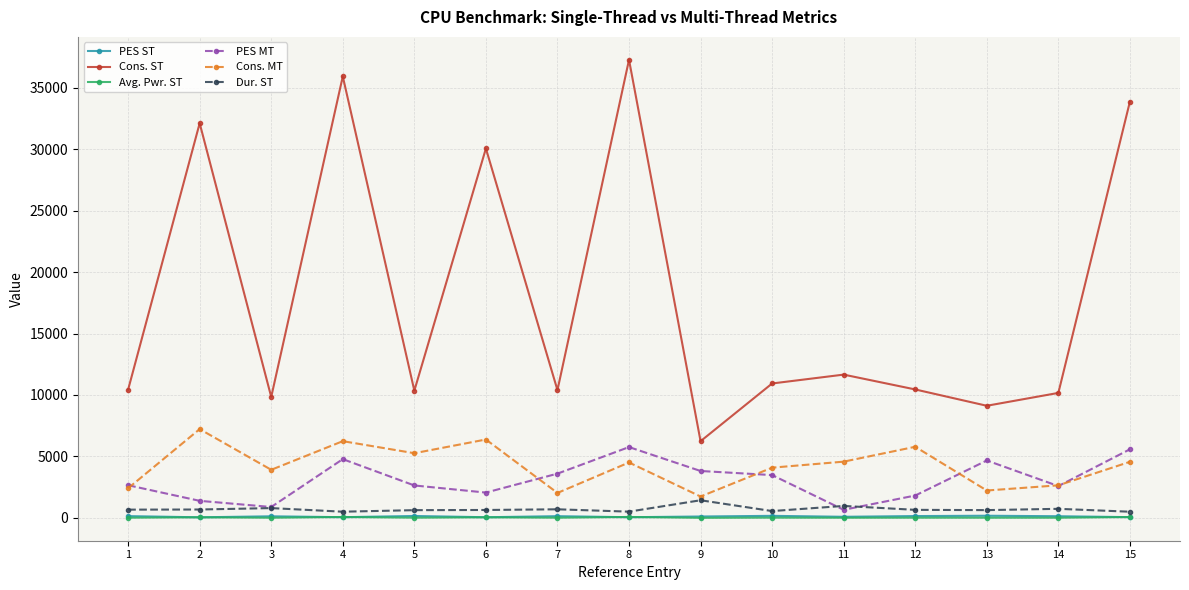

What is the maximum value shown in the chart?

37274.0